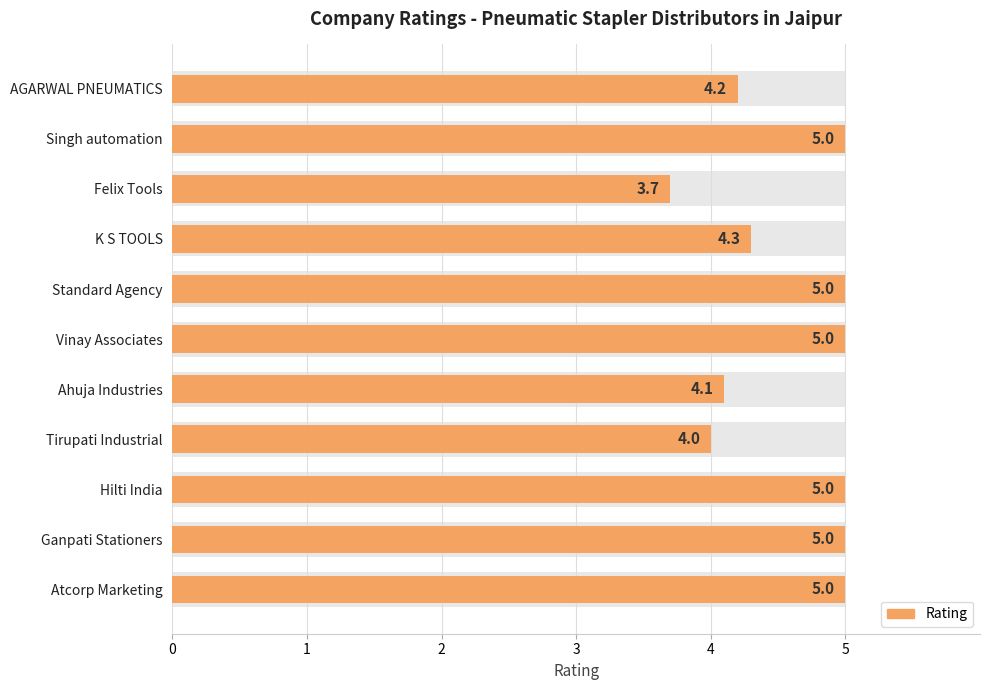

Does the chart contain any negative values?

No